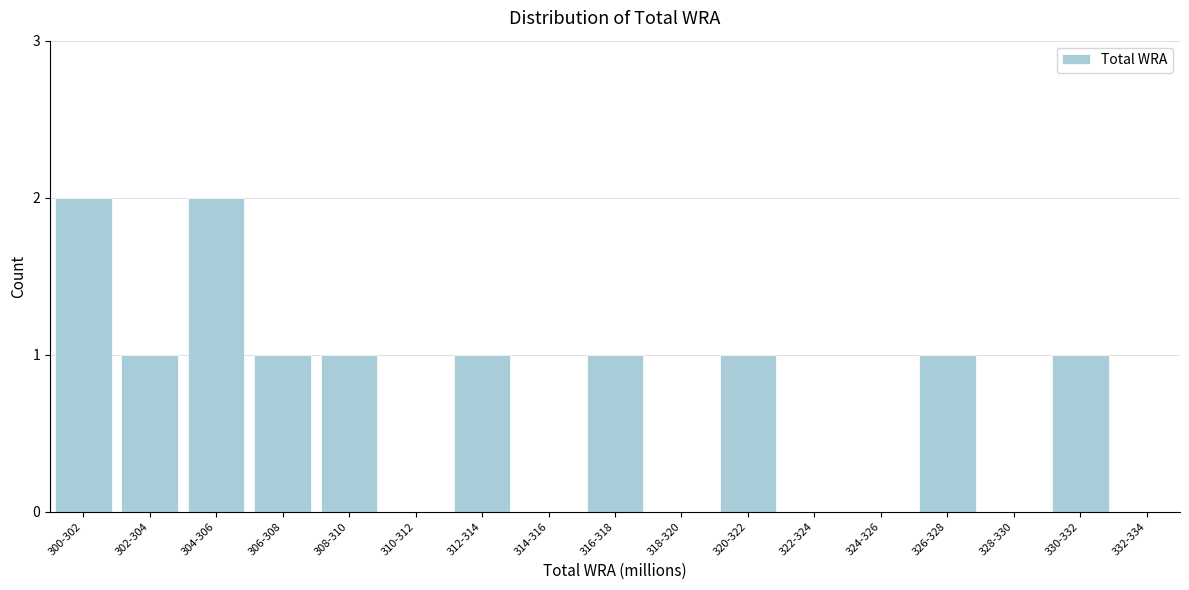

Reading left to right, list all the values displayed in this chart.

300-302=2	302-304=1	304-306=2	306-308=1	308-310=1	310-312=0	312-314=1	314-316=0	316-318=1	318-320=0	320-322=1	322-324=0	324-326=0	326-328=1	328-330=0	330-332=1	332-334=0